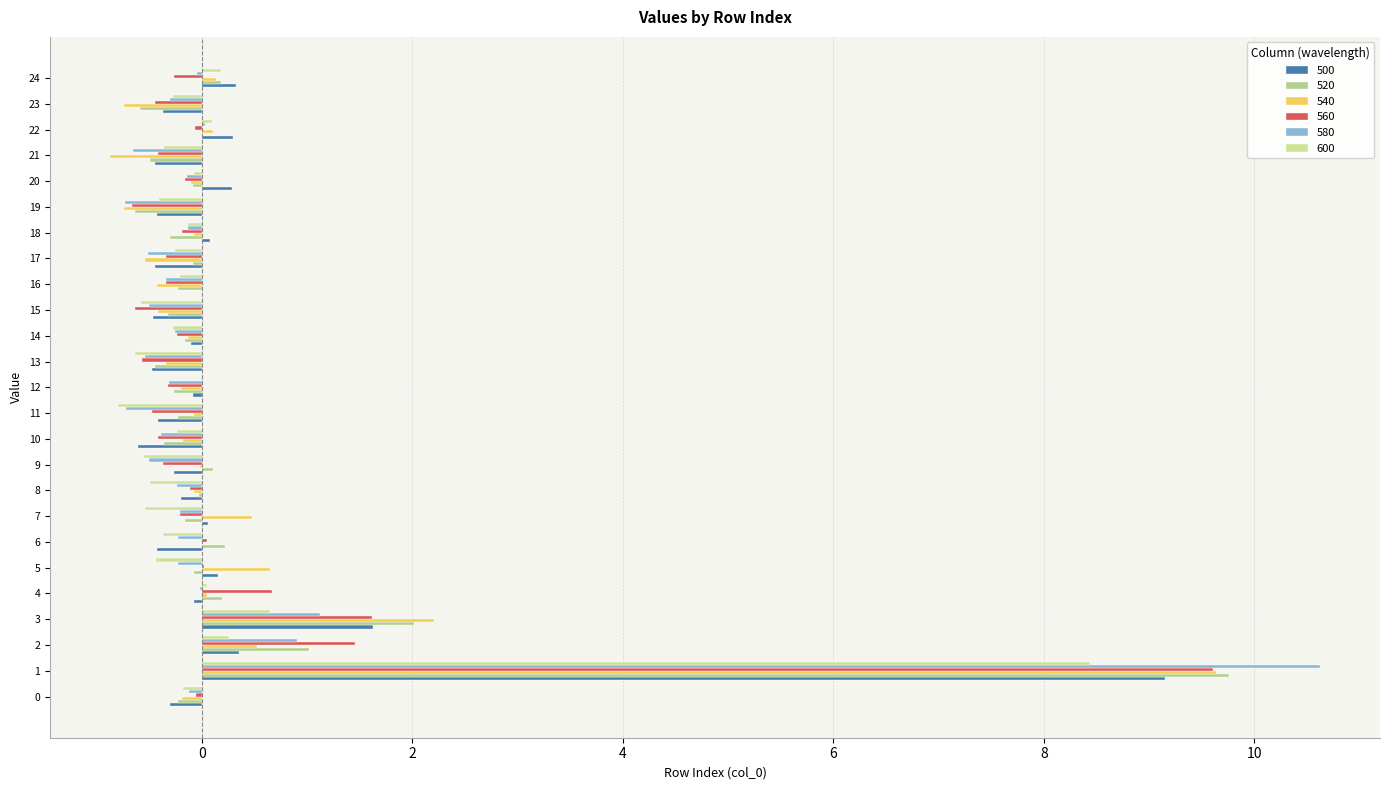

The 500 series shows 0.3 at 24. True or false?

True